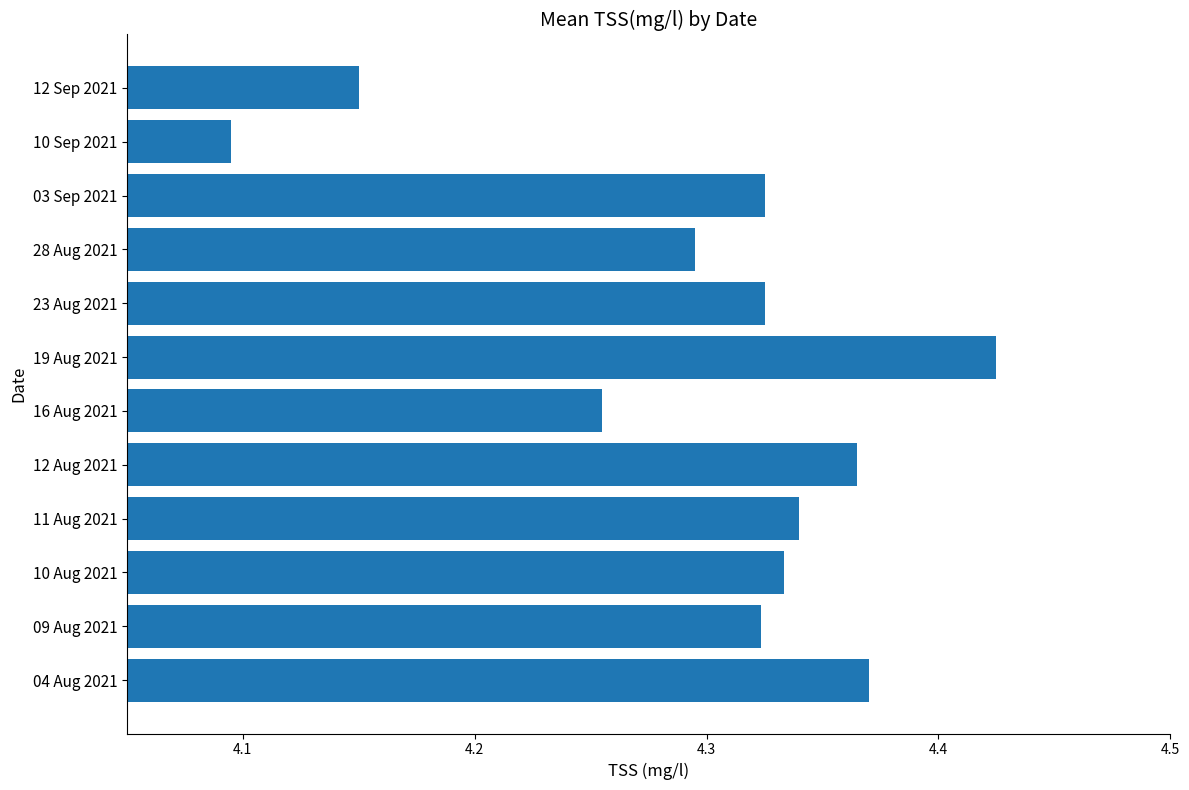

Is it true that the value at 28 Aug 2021 is 1.4?

False